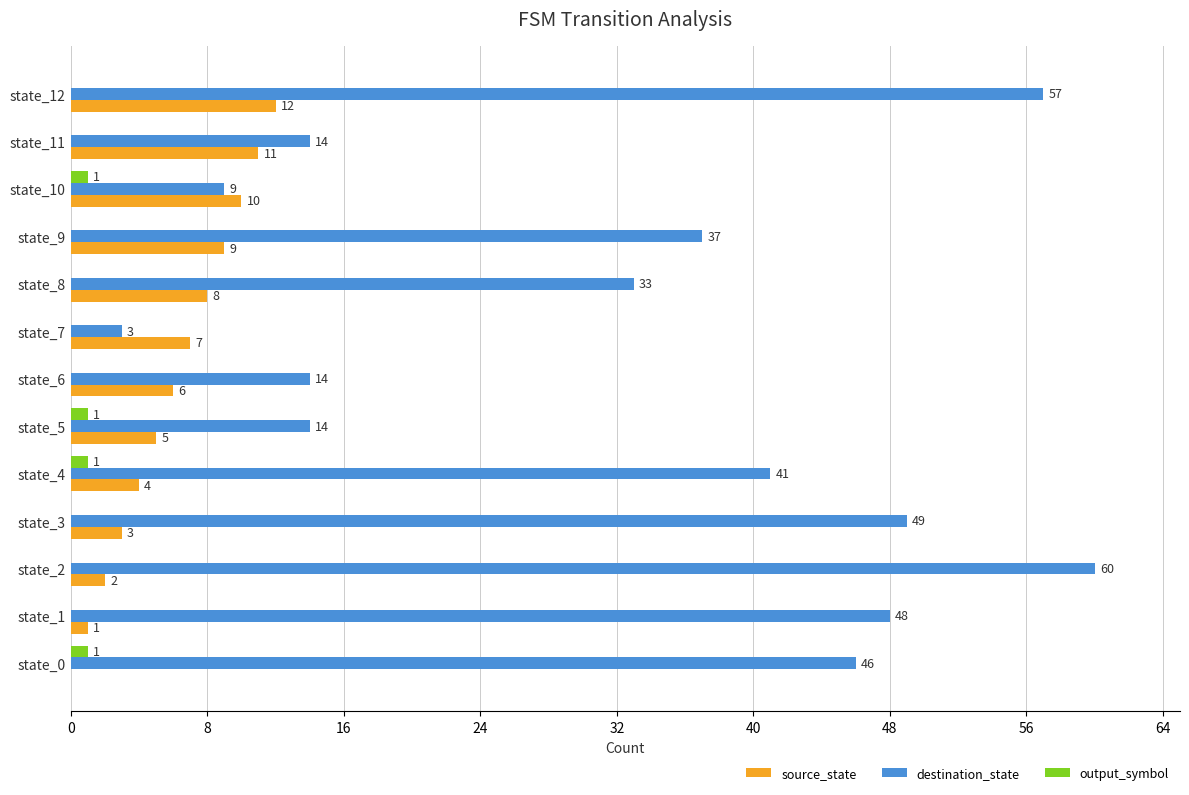

How many categories are shown in the chart?

13